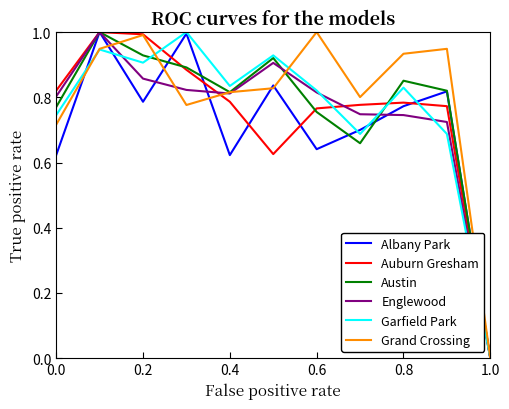

What is the maximum value for Albany Park?

1.0